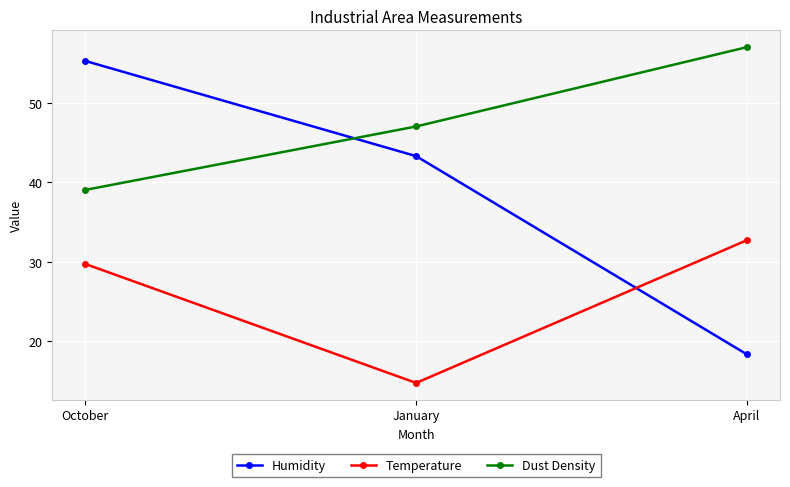

List the labels in order of Temperature value, largest first.

April, October, January